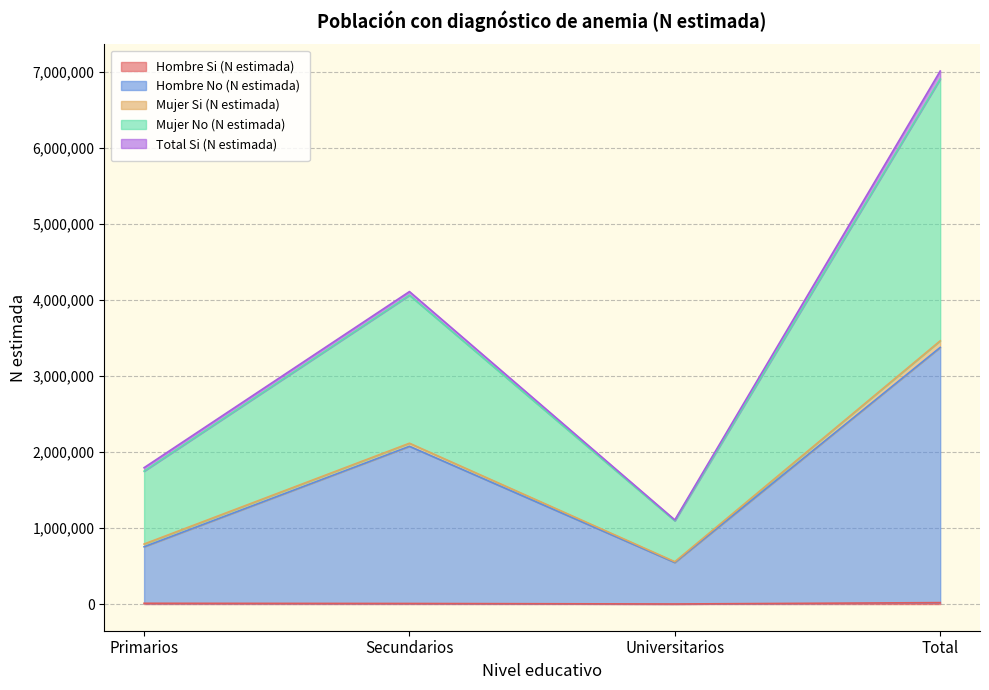

True or false: Mujer No (N estimada) and Hombre Si (N estimada) intersect in this chart.

False